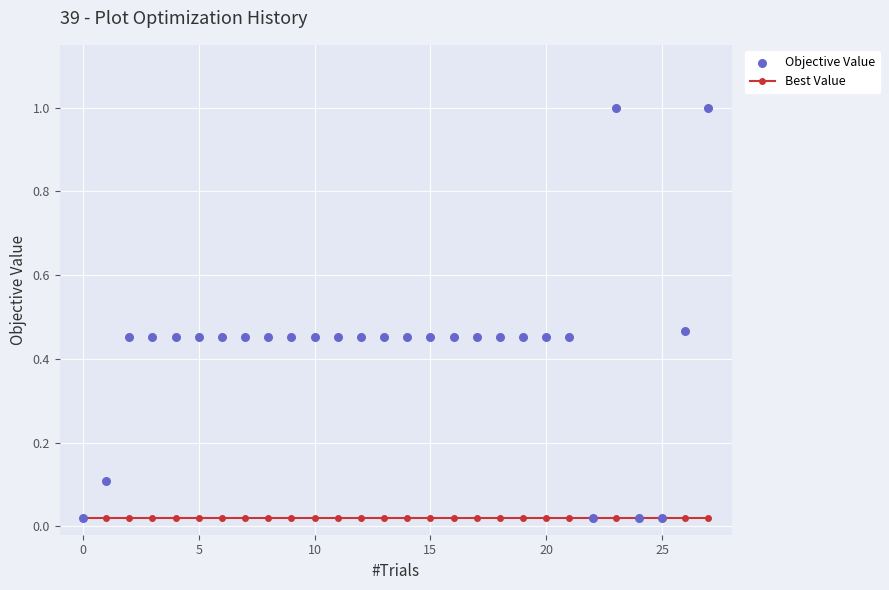

Which series has the largest Y range (max minus min)?

Objective Value